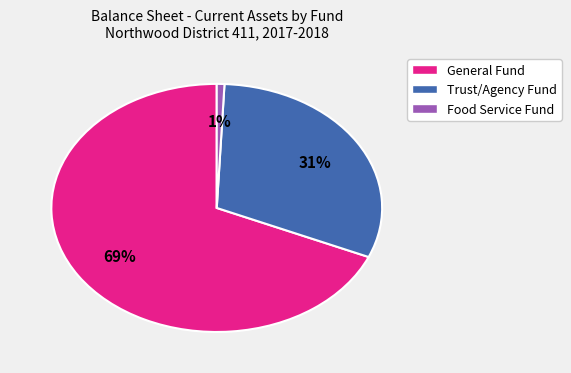

True or false: General Fund accounts for 83% of the total.

False